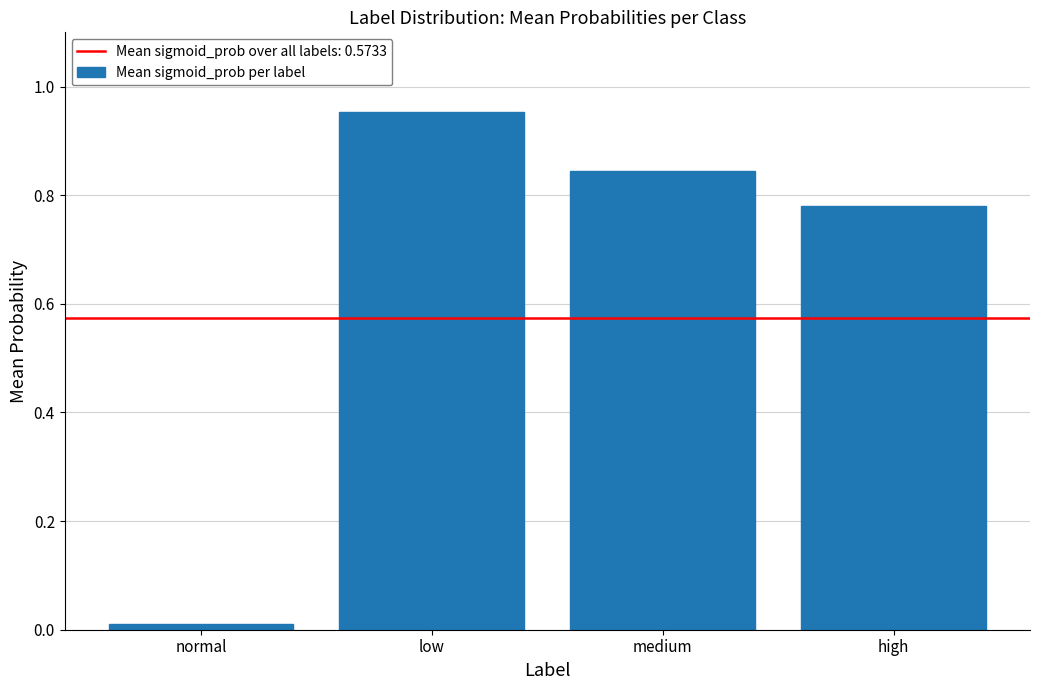

What is the sum of the values at low and medium?

1.8